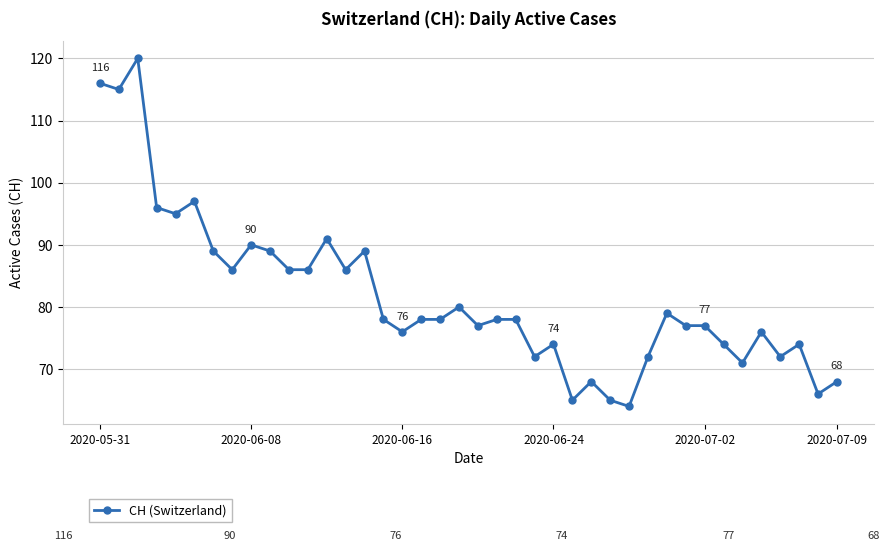

What is the average value?

82